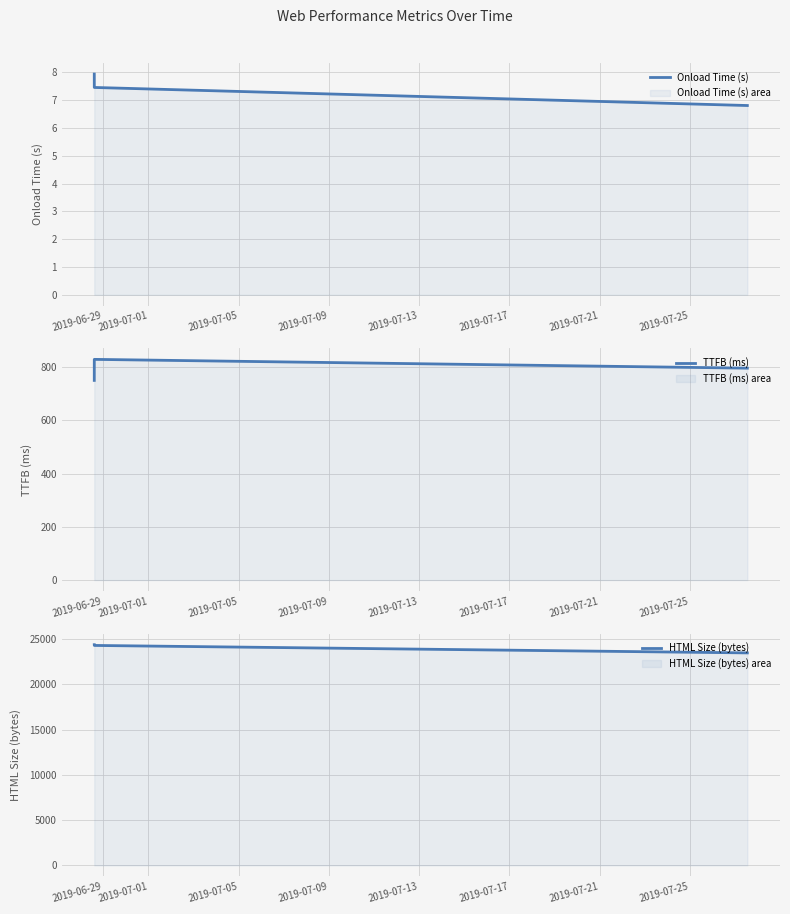

What is the approximate value of Onload Time (s) at 2019-07-01?

7.5